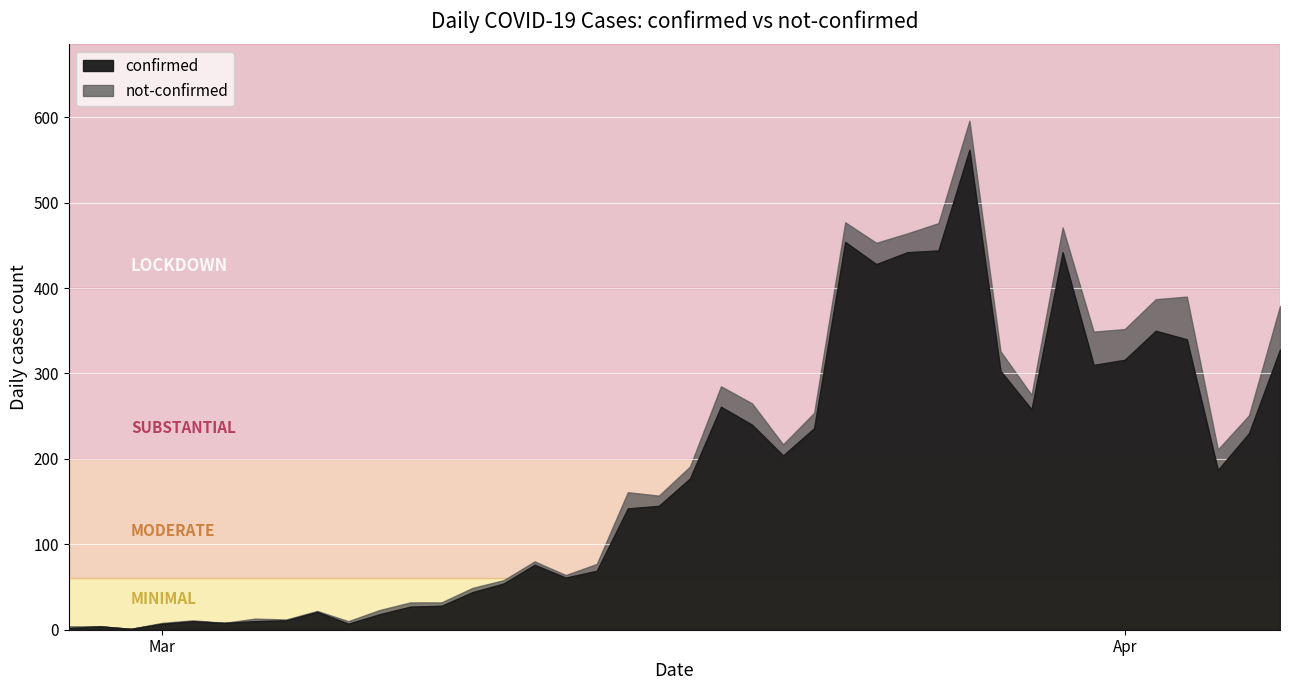

Which category has the highest value in the confirmed series?

2020-03-27